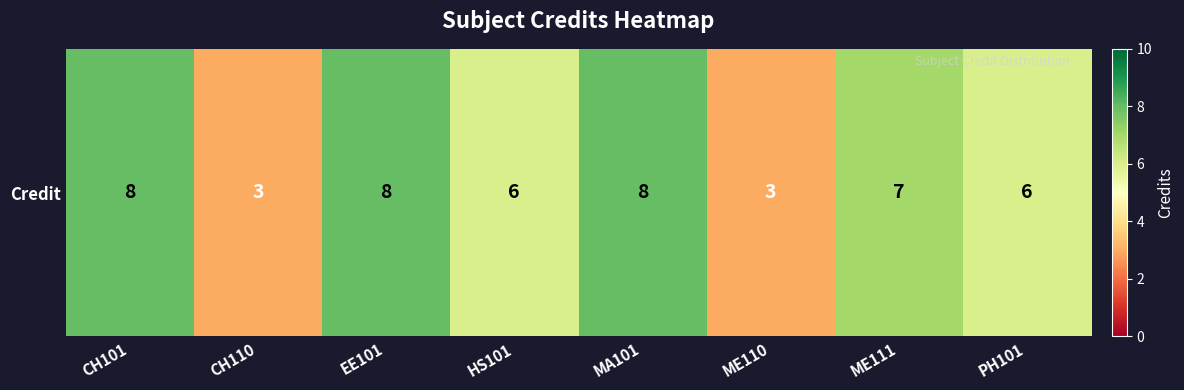

What is the difference between the values at ME111 and CH110?

4